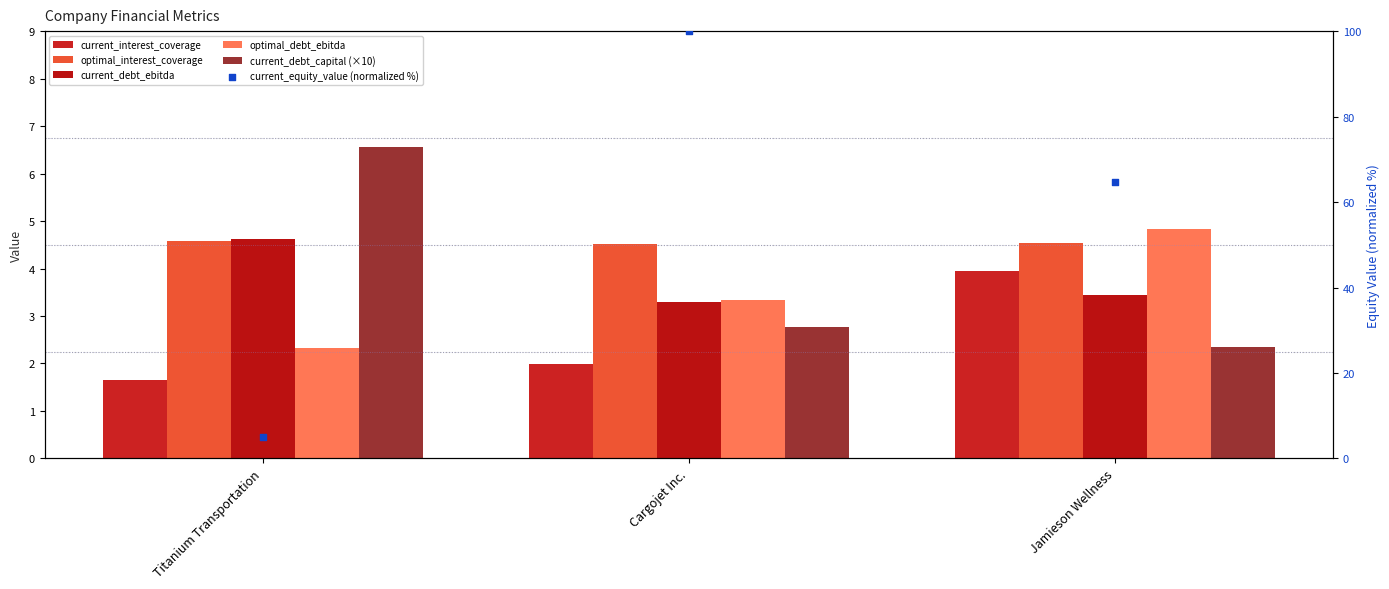

At how many categories does at least one series exceed 70?

1